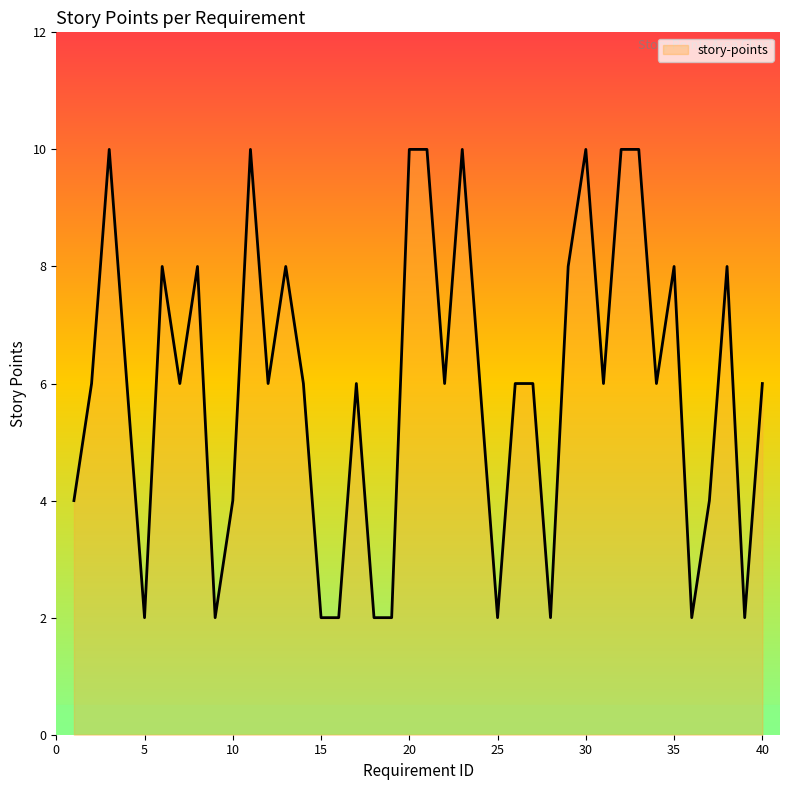

Does the chart have visible grid lines?

No